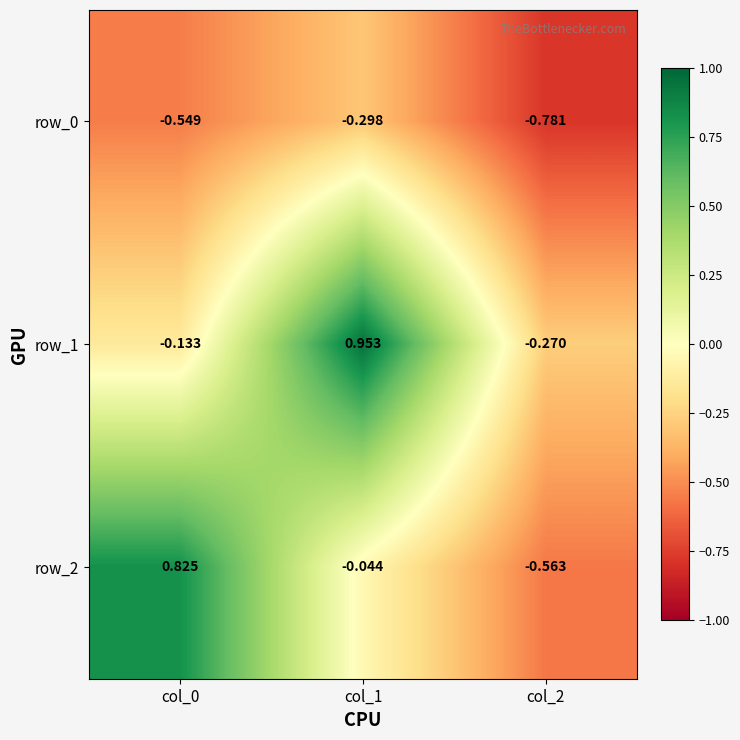

Is the value of row_0 at col_2 greater than the value of row_2 at col_0?

No